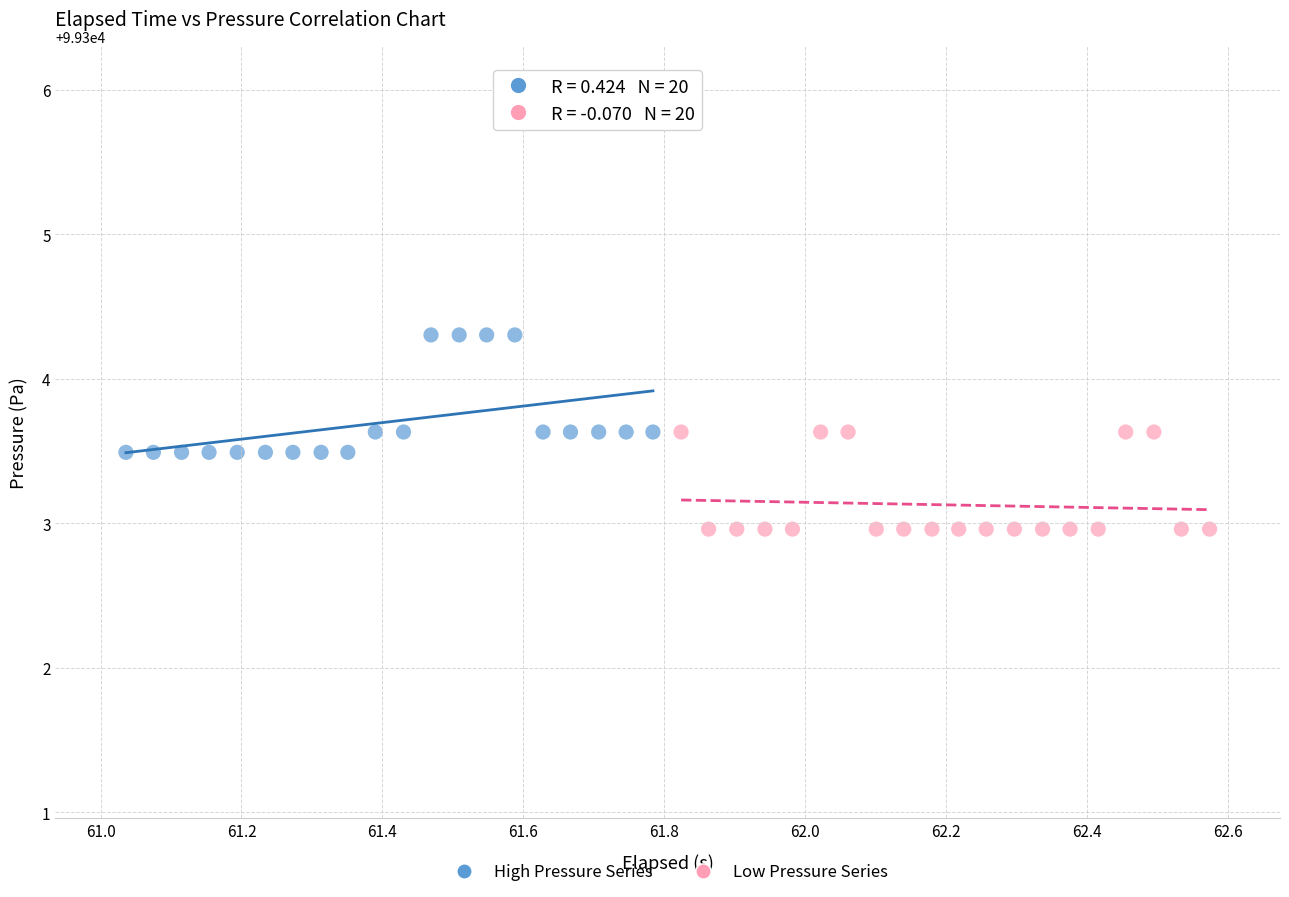

Which series reaches the maximum Y coordinate?

High Pressure Series